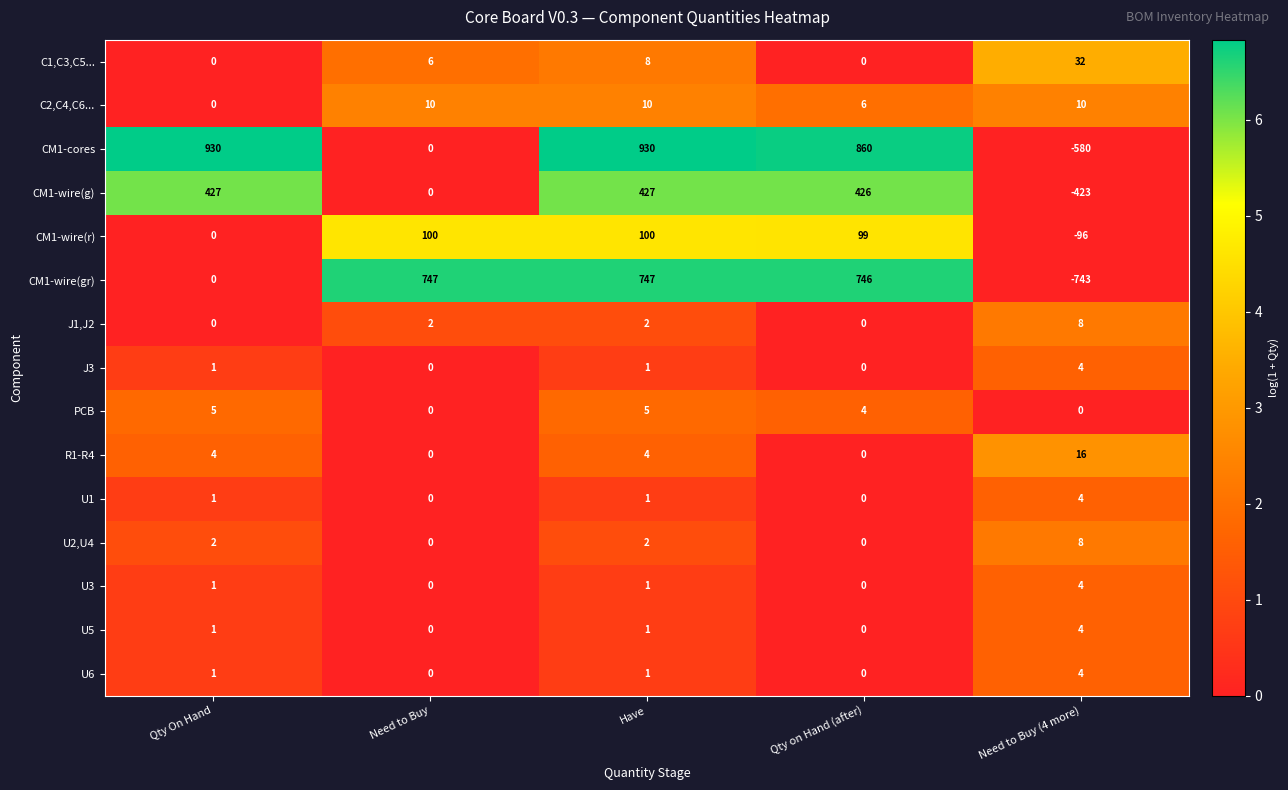

What is the average value of the CM1-cores series?

428